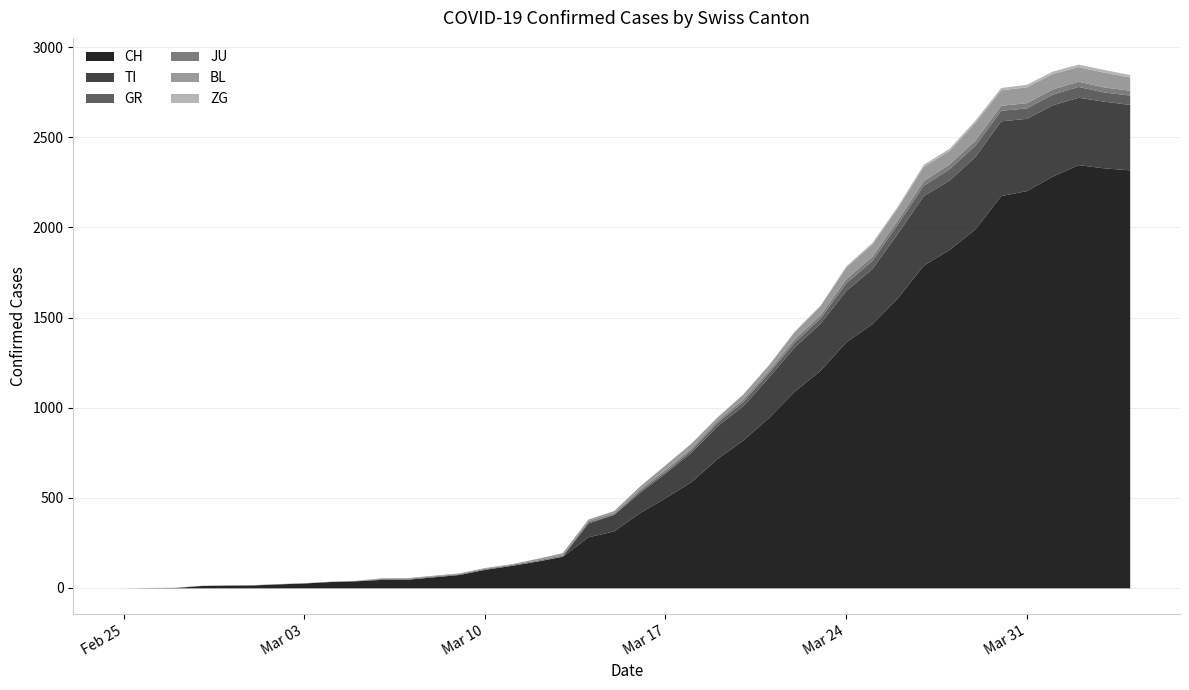

What is the label of the 34th point from the right?

2020-03-02